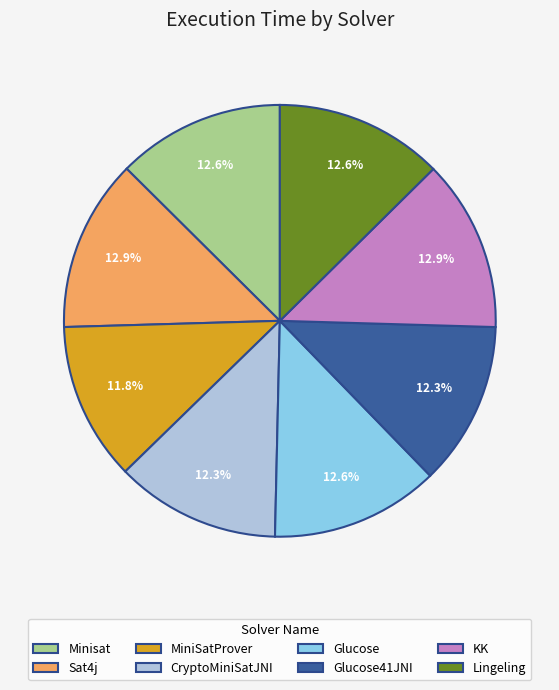

How many slices are in this pie chart?

8